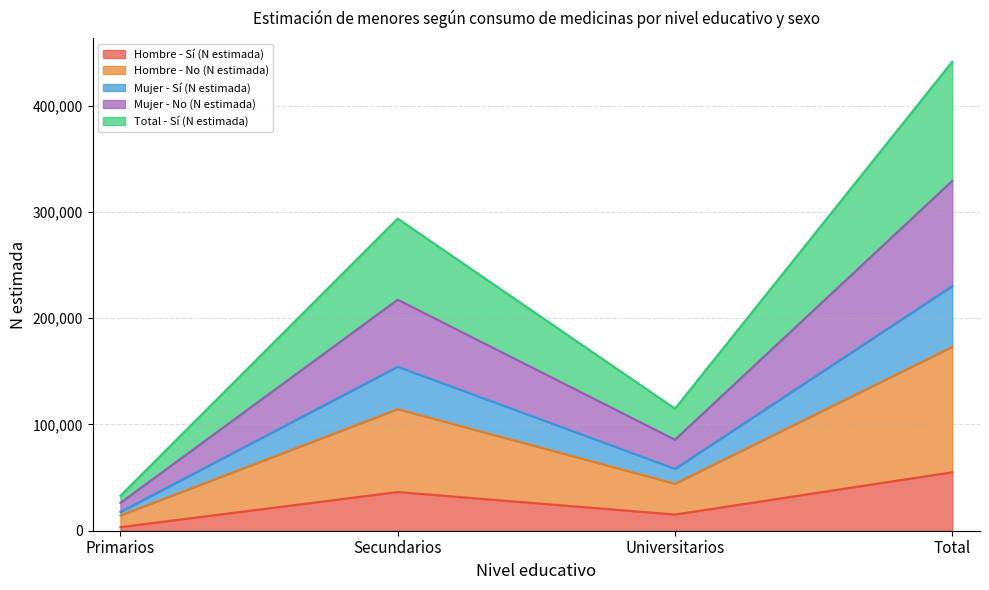

How many data points in Hombre - No (N estimada) are above 114417?

1